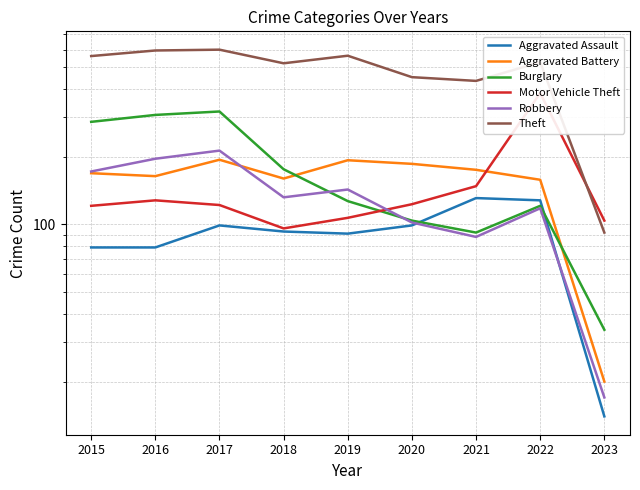

What is the total value across all series at 2018?

1178